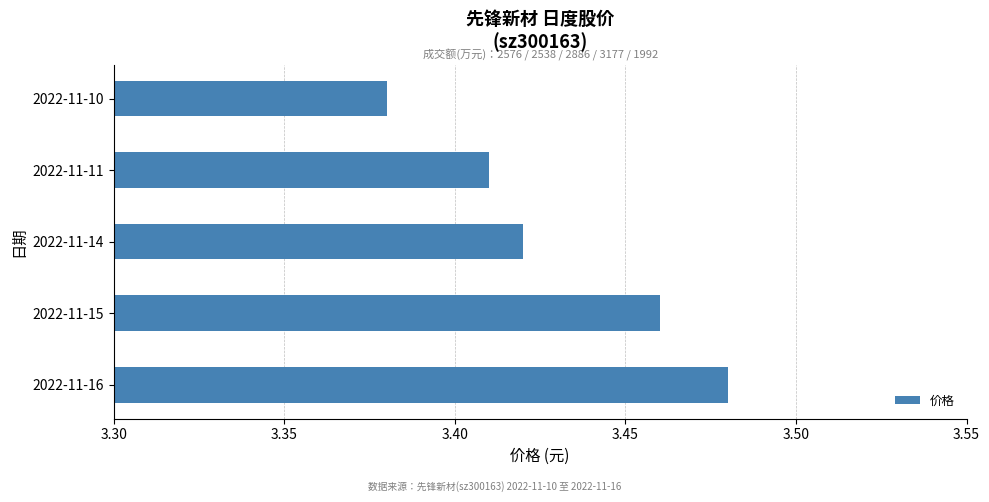

How many bars are there in total?

5